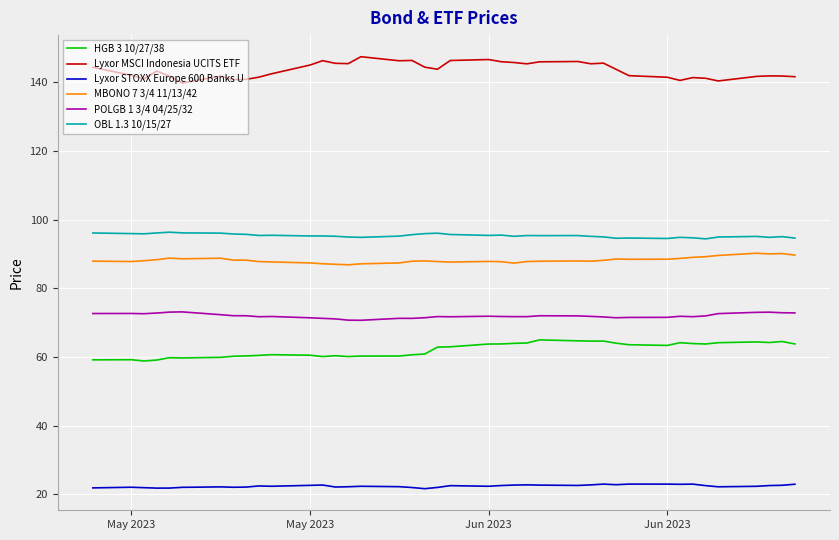

What is the greatest value displayed?

147.4